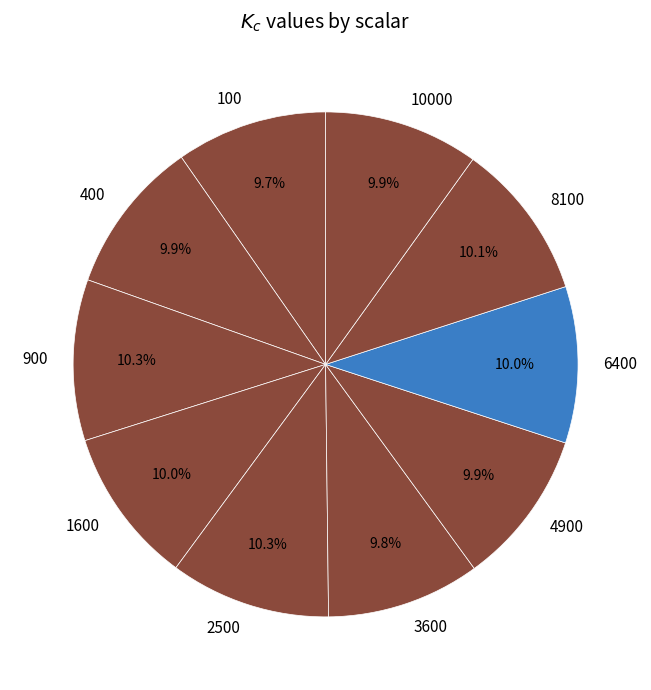

How many segments does this pie chart have?

10